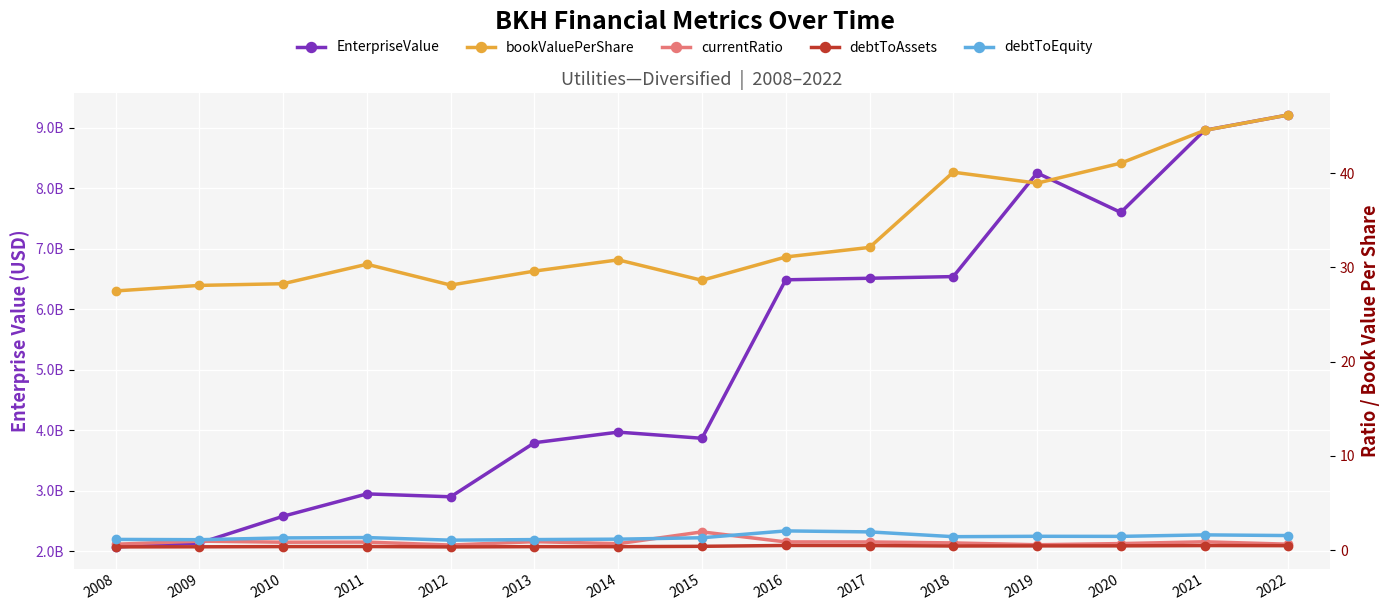

At which category does currentRatio reach its first local valley?

2010